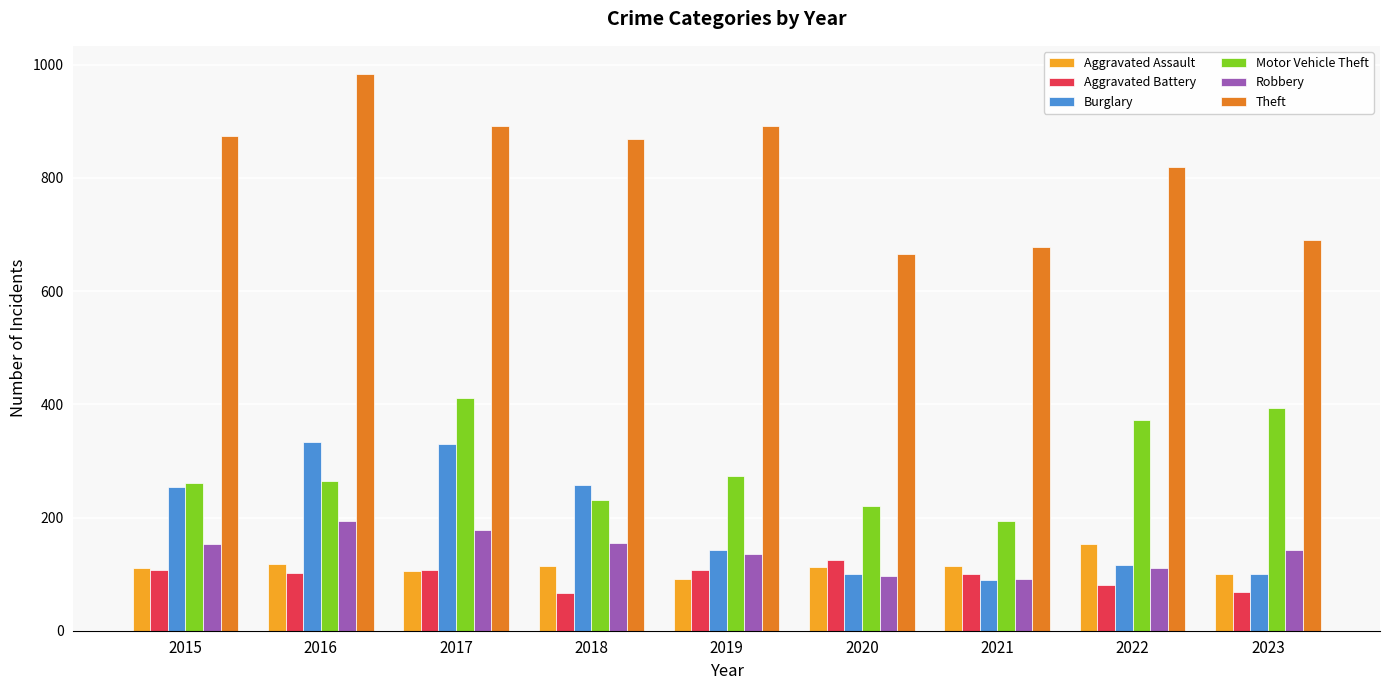

The value of Motor Vehicle Theft at 2022 is 373. True or false?

True